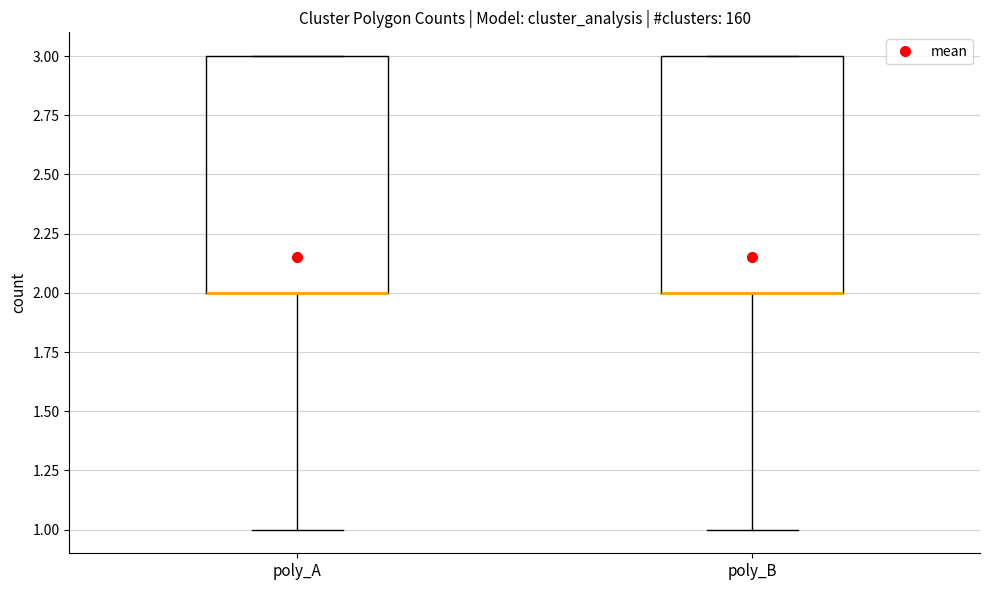

Where does the lower whisker of the box for poly_B end on the y-axis? The values are not printed on the chart, so give them approximately, as read against the axis.

1